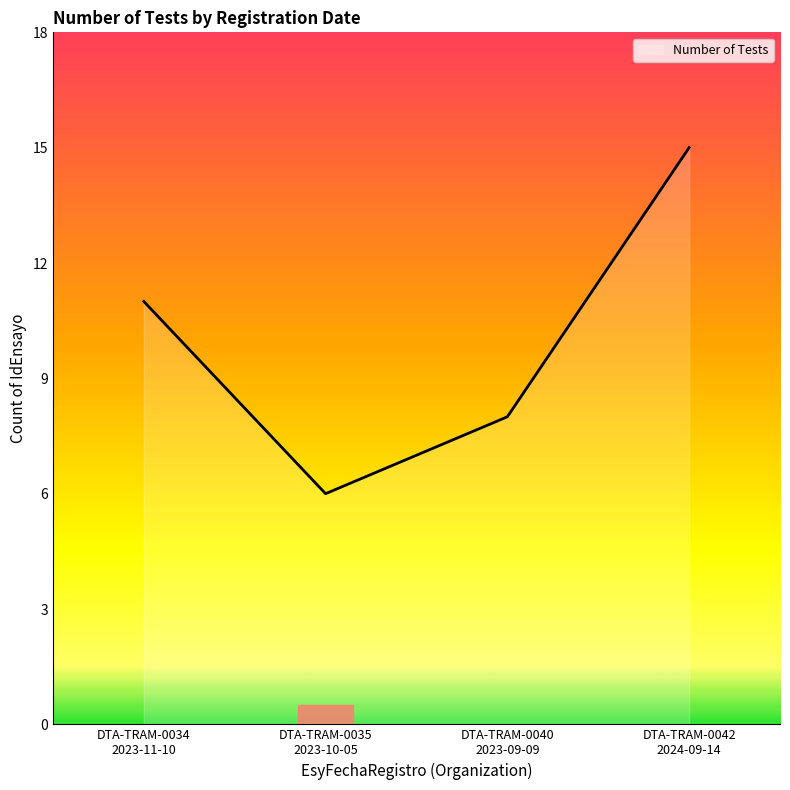

True or false: there are more than 2 points higher than both neighbors.

False